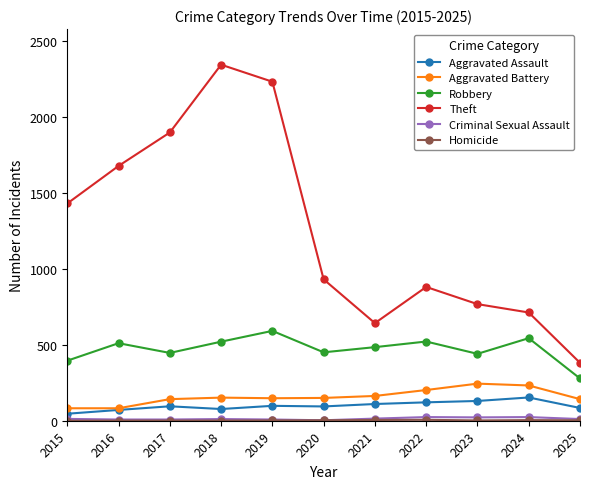

Which series has the largest range (max minus min)?

Theft